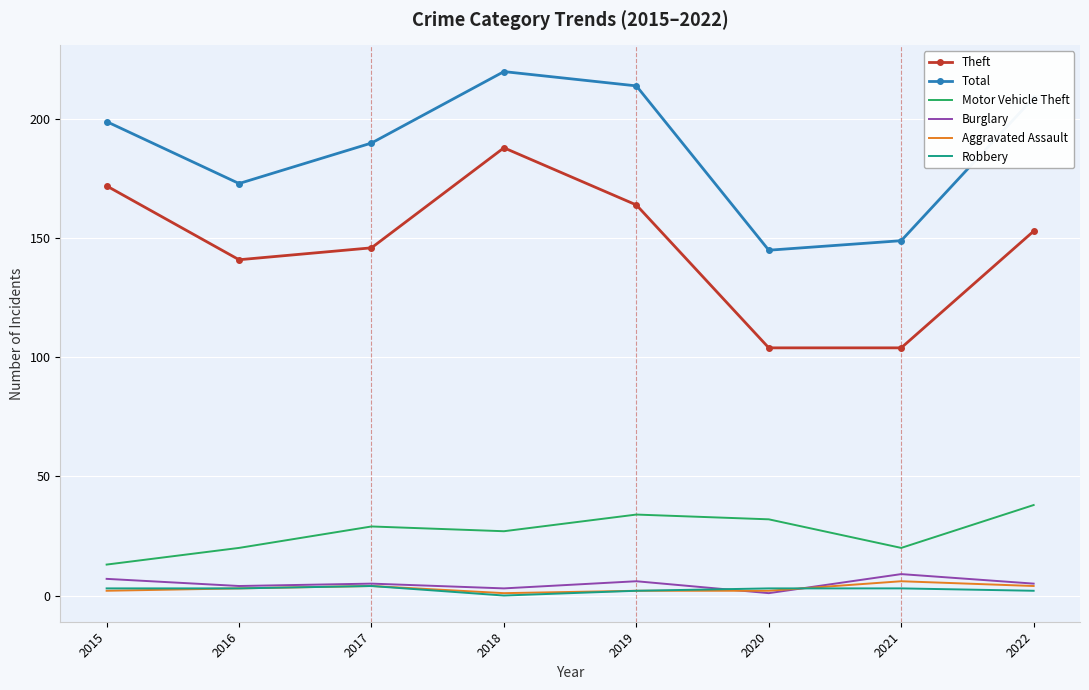

What is the average value of the Total series?

187